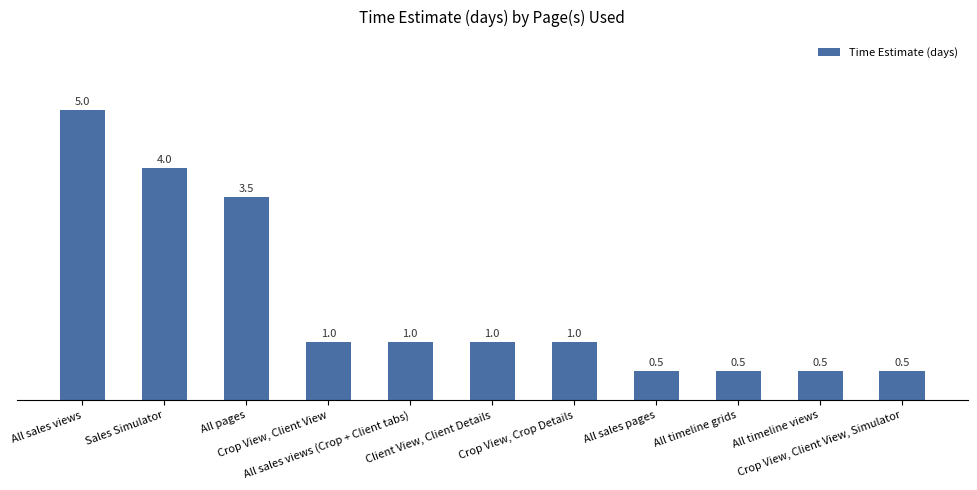

What is the value of the 6th bar from the left?

1.0